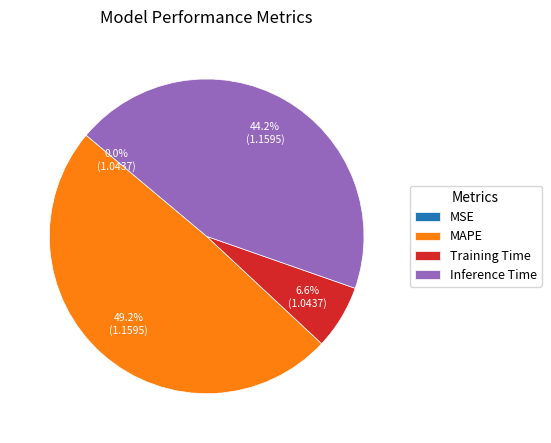

Is there any slice that represents more than half of the pie?

No